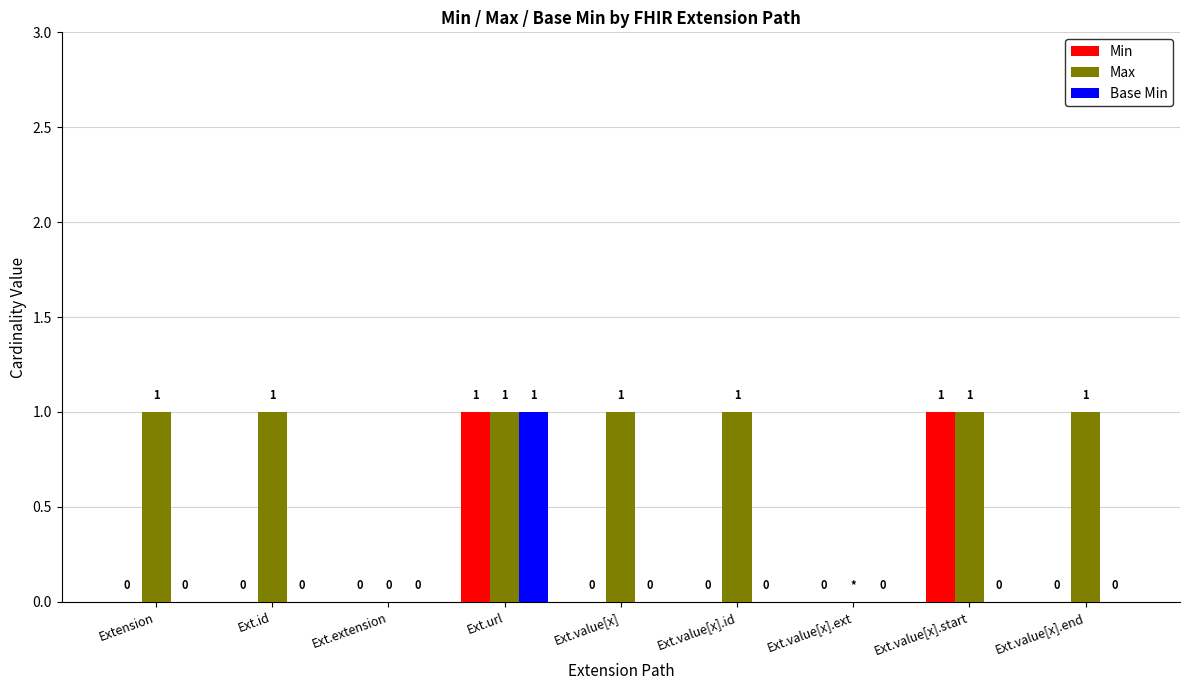

What is the sum of all Base Min values?

1